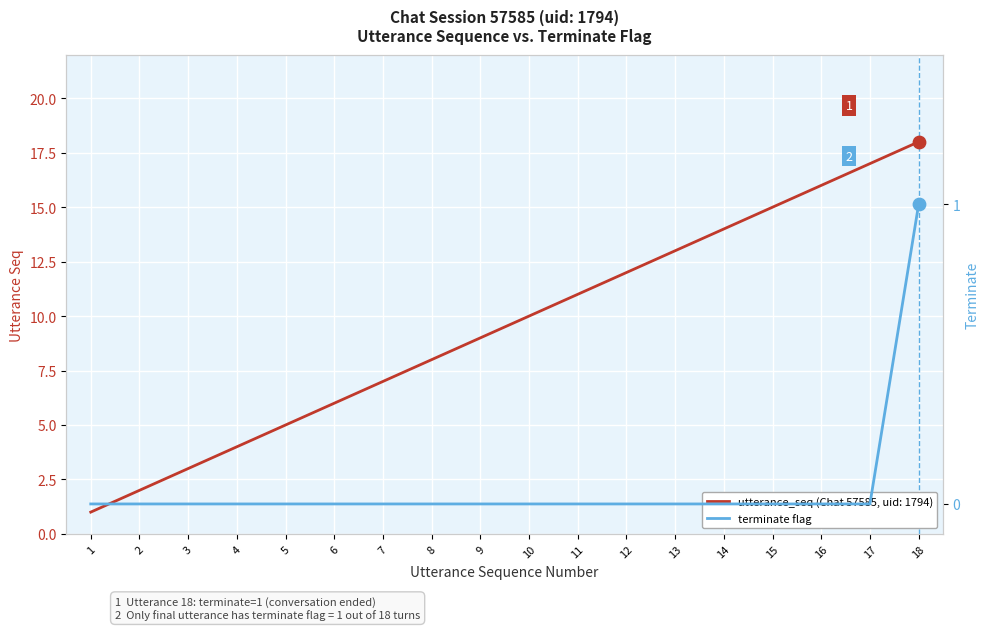

Between 7 and 12, which is larger?

7